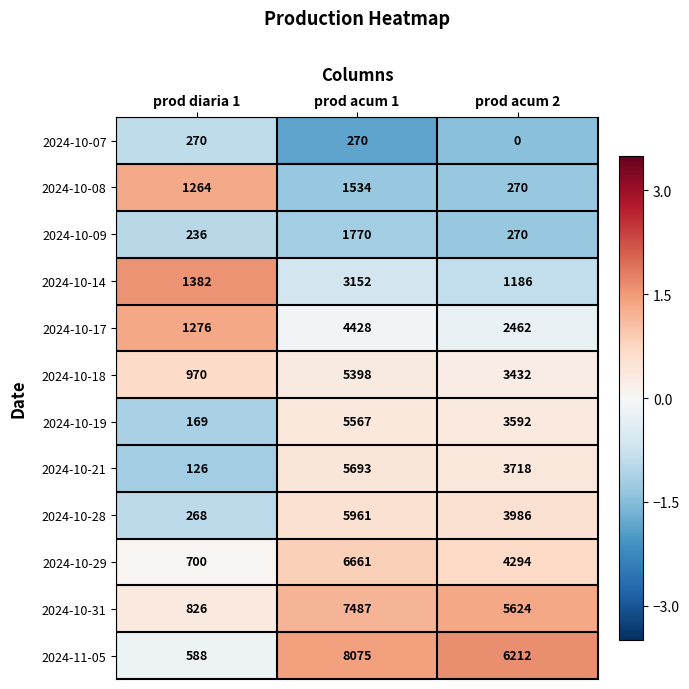

What is the spread (max minus min) of values at prod acum 1?

7805